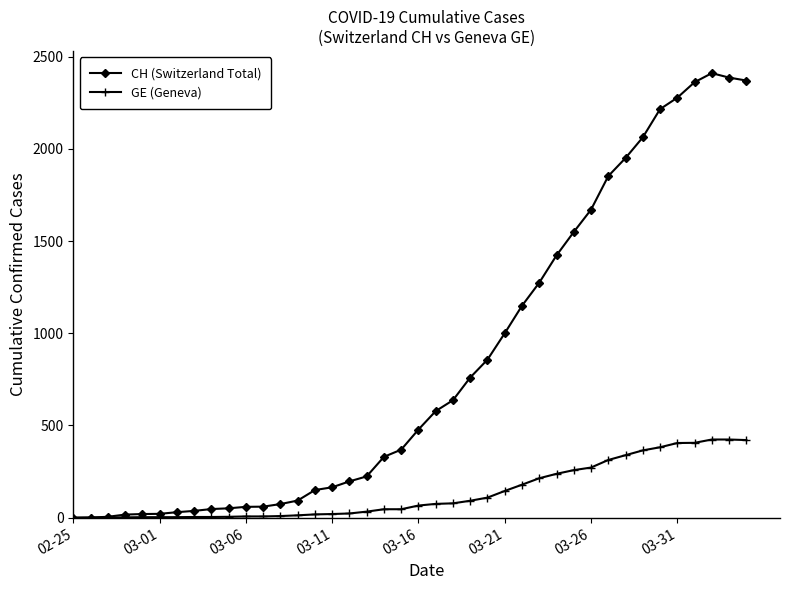

Which series has the widest spread of values?

CH (Switzerland Total)